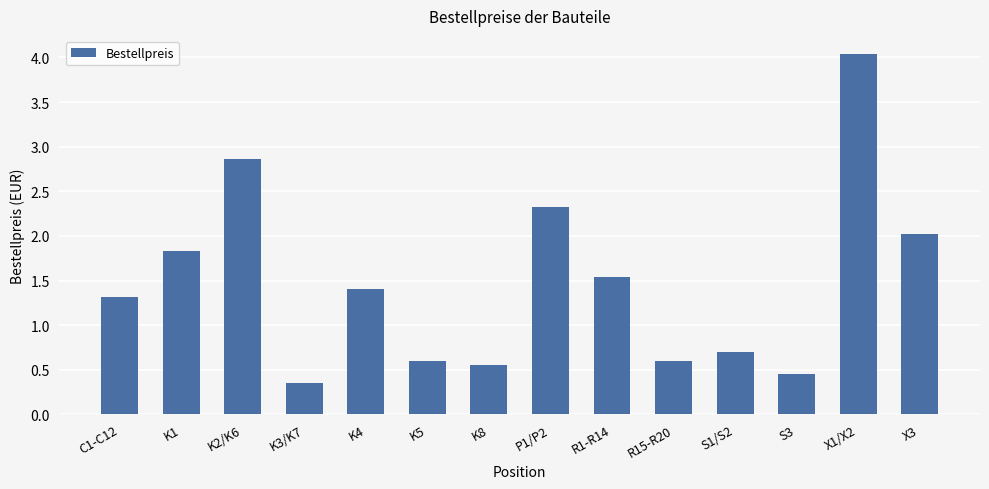

Which label corresponds to the smallest value in the chart?

K3/K7